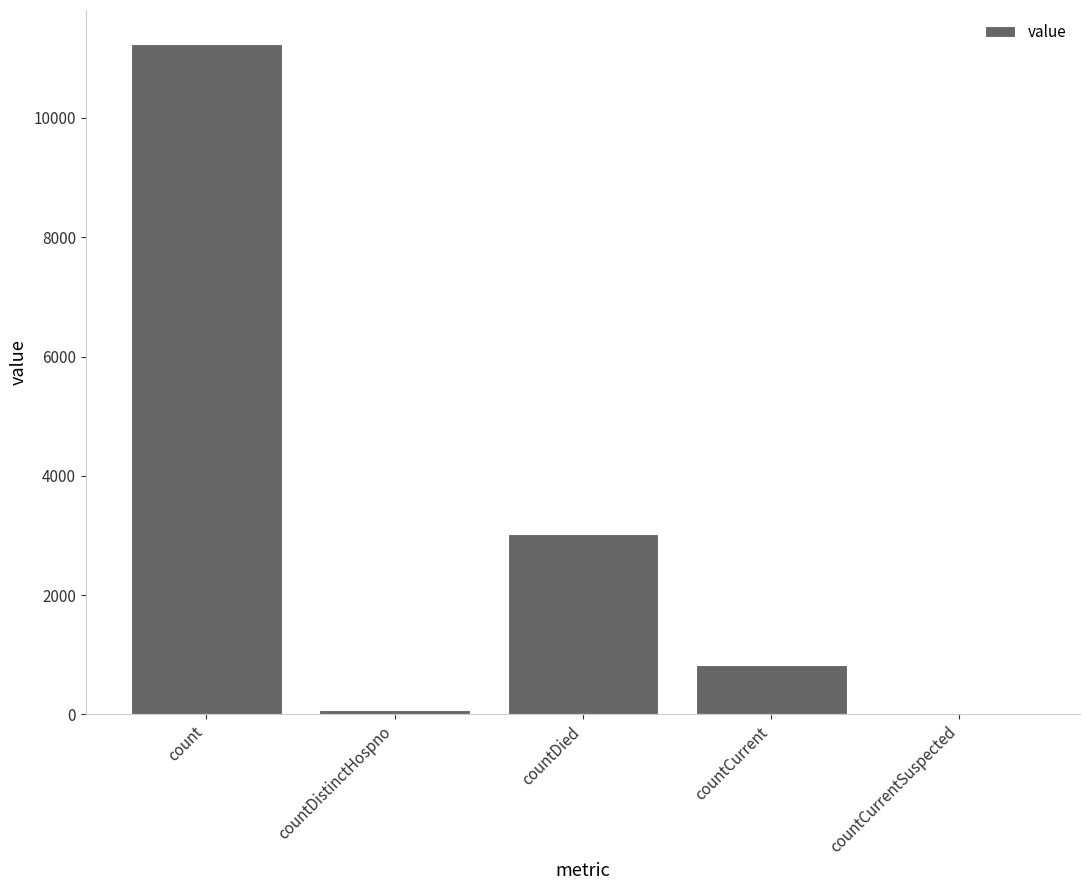

What is the average value?

3034